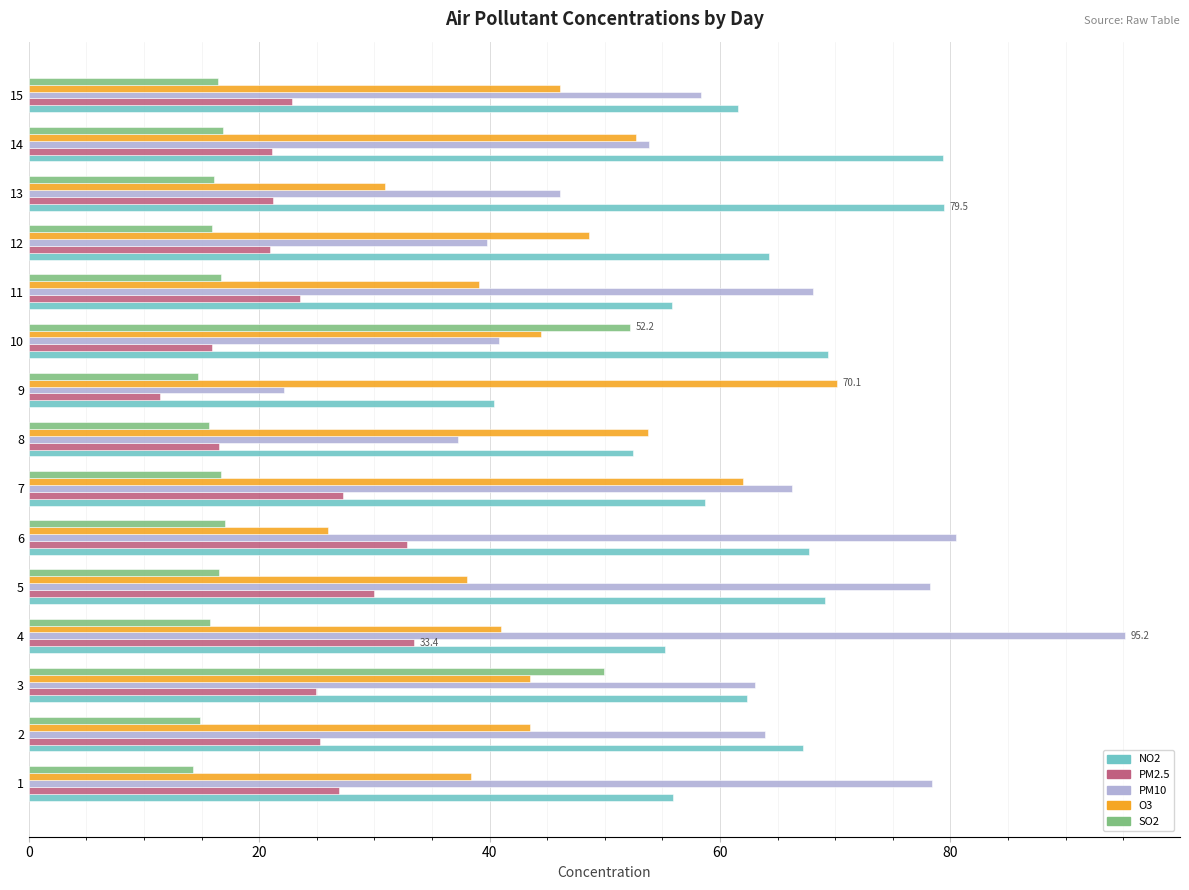

Which series changed the most between 6 and 9?

PM10